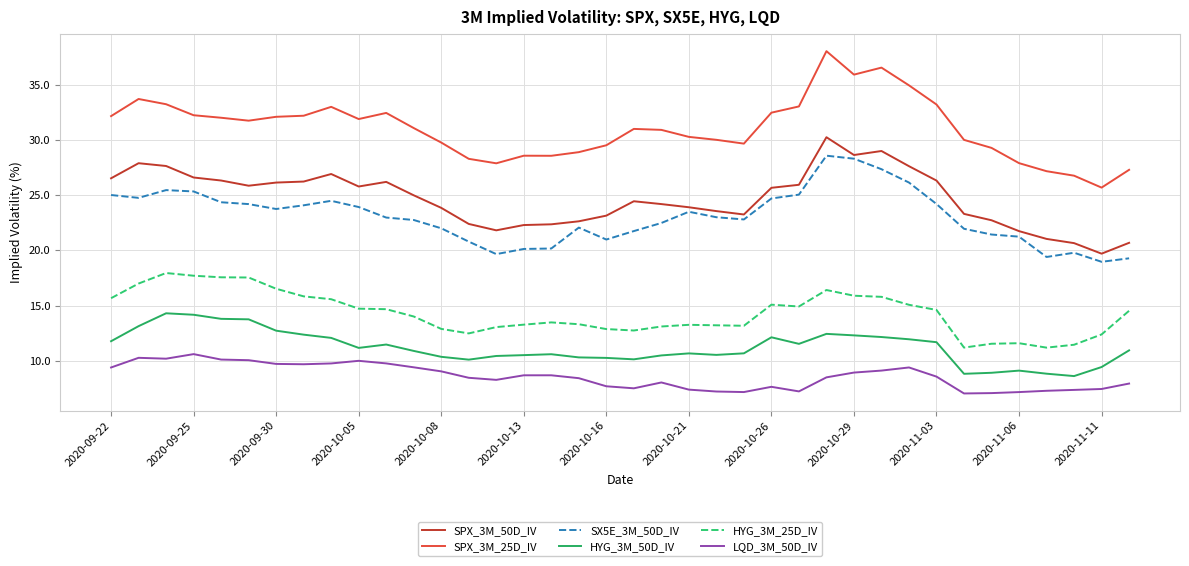

Which series has the widest spread of values?

SPX_3M_25D_IV